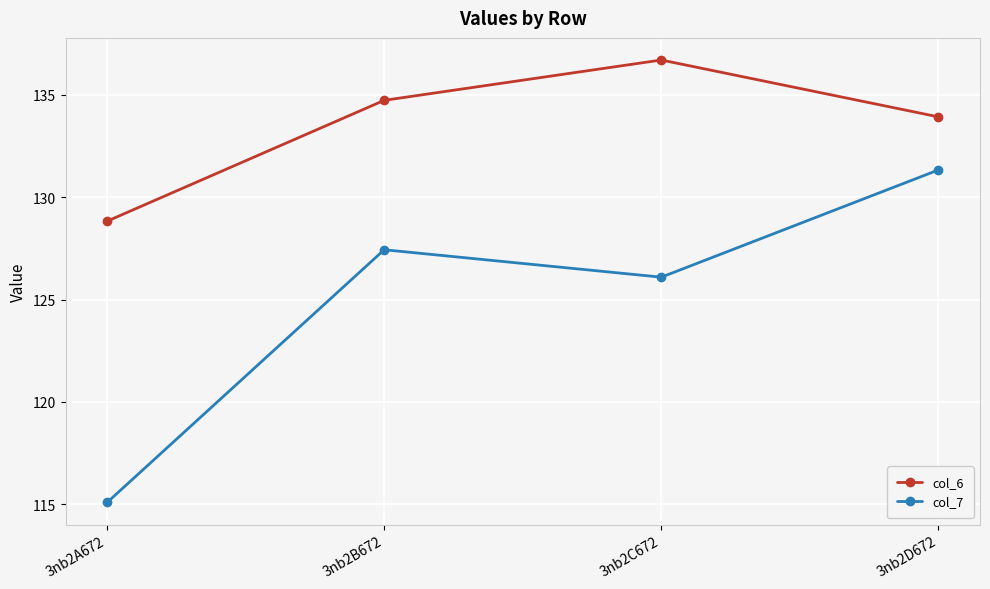

Rank the series at 3nb2D672 from lowest to highest value.

col_7, col_6